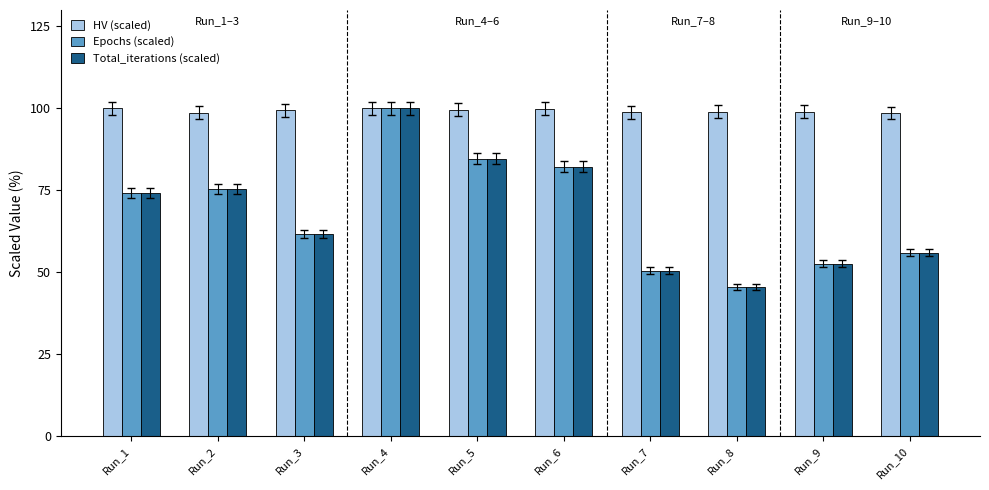

Which series has the largest range (max minus min)?

Epochs (scaled)